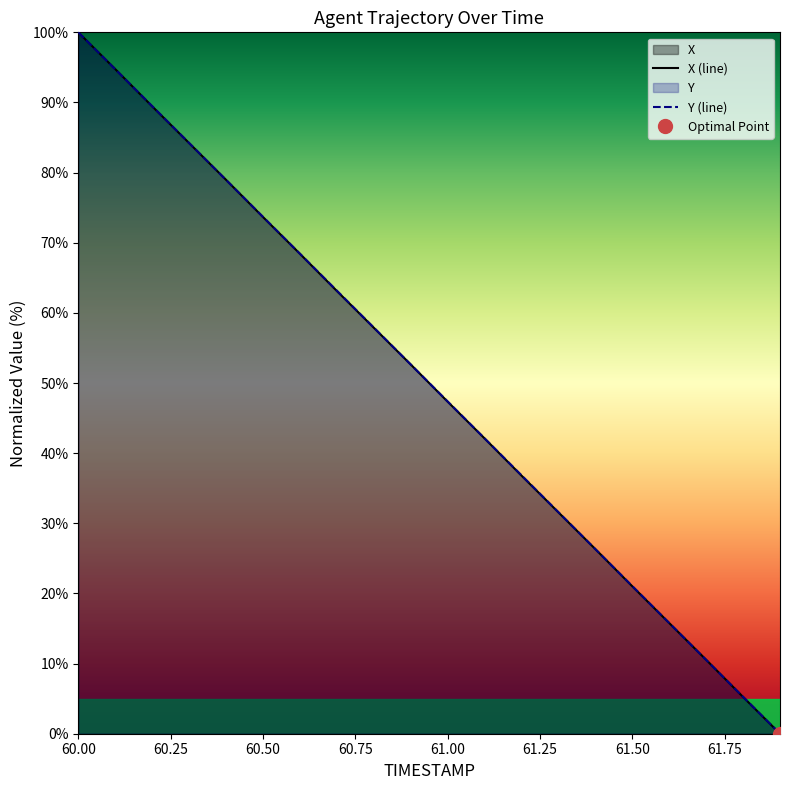

What is the difference between the second highest and minimum values in the X series?

94.8